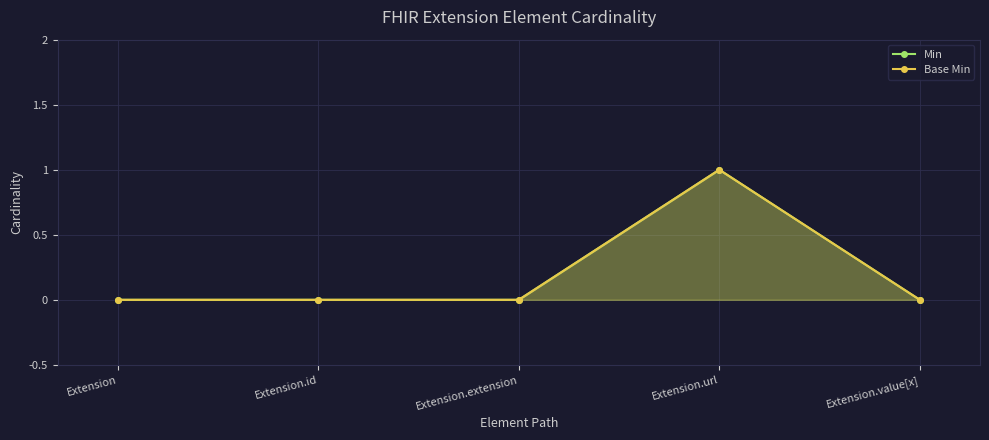

How many categories are shown in the chart?

5